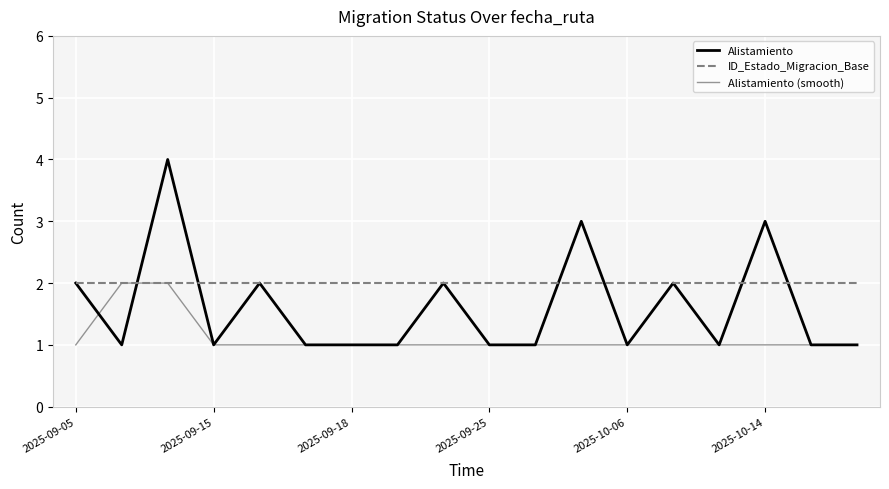

Reading left to right, transcribe all the data shown in this chart.

Alistamiento: 2	1	4	1	2	1	1	1	2	1	1	3	1	2	1	3	1	1
ID_Estado_Migracion_Base: 2	2	2	2	2	2	2	2	2	2	2	2	2	2	2	2	2	2
Alistamiento (smooth): 1	2	2	1	1	1	1	1	1	1	1	1	1	1	1	1	1	1